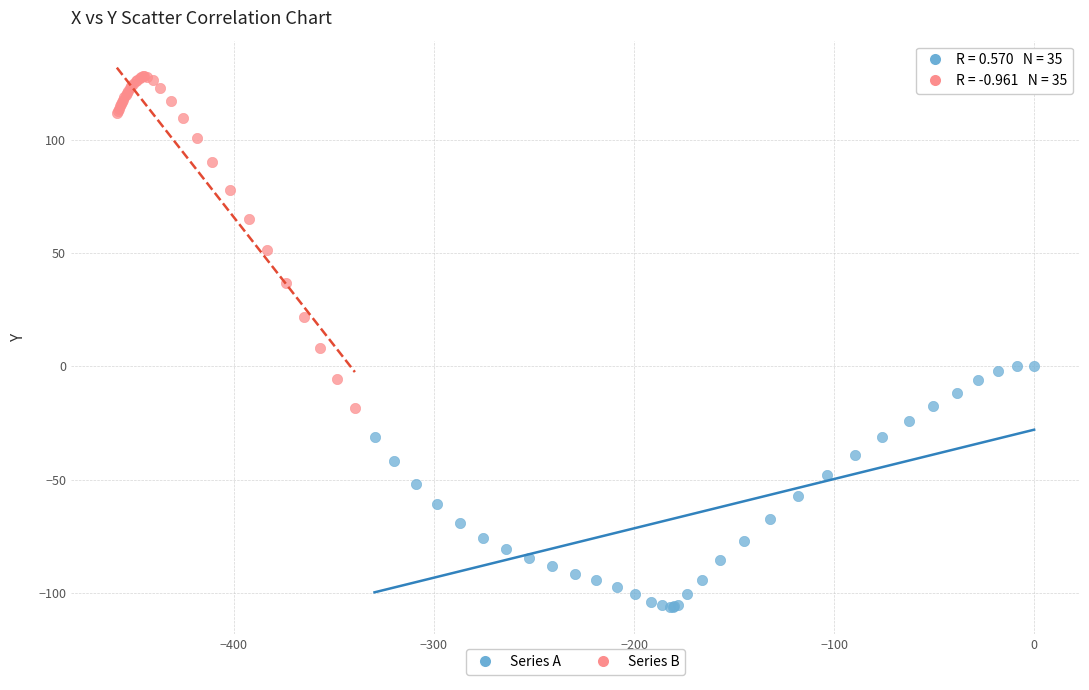

Which series reaches the maximum Y coordinate?

Series B